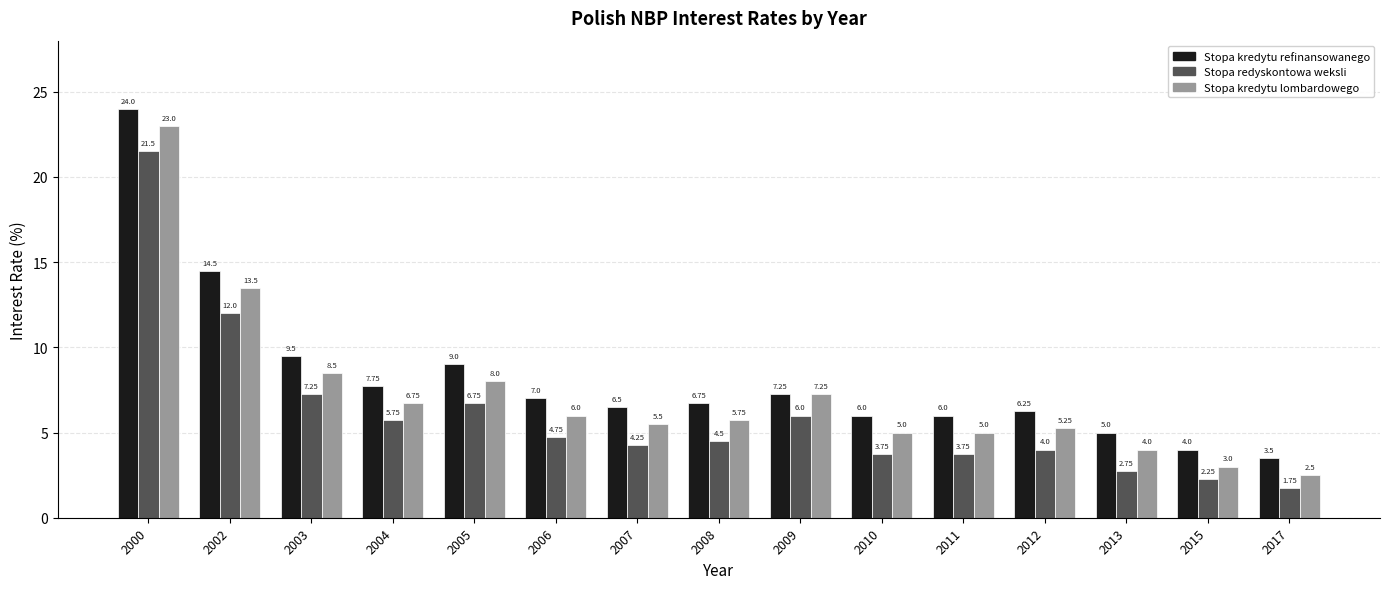

What is the highest value of the Stopa kredytu lombardowego series?

23.0